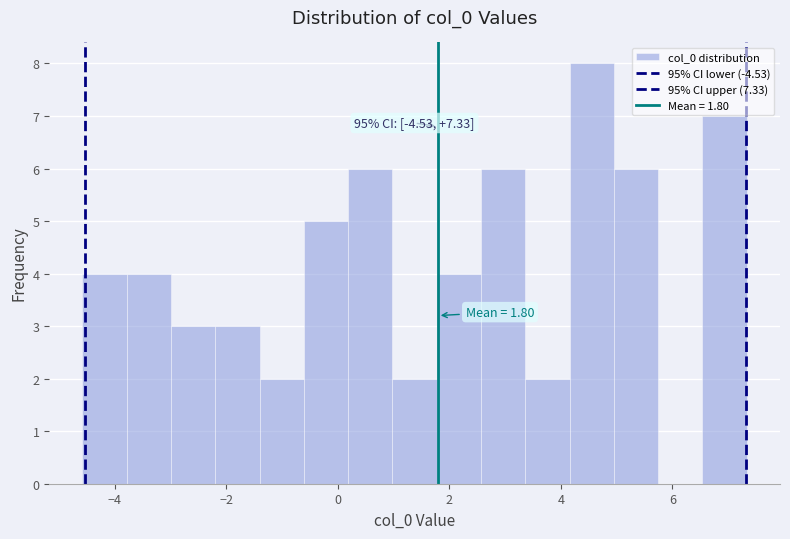

Read against the x-axis, roughly where is the centre of the tallest bar?

4.6